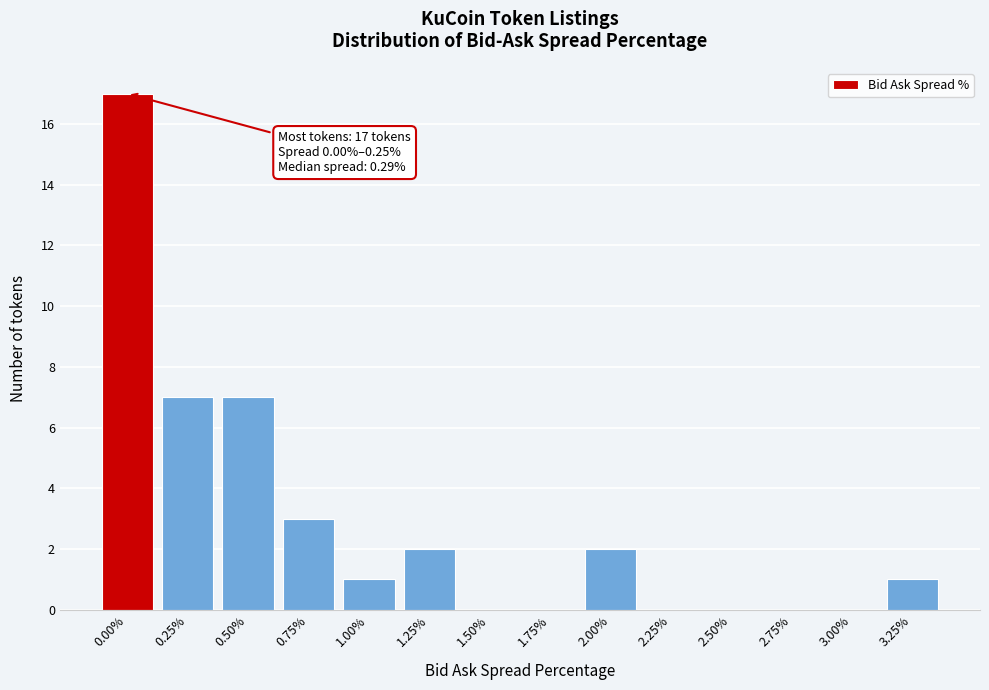

Reading left to right, transcribe all the data shown in this chart.

0.00%=17	0.25%=7	0.50%=7	0.75%=3	1.00%=1	1.25%=2	1.50%=0	1.75%=0	2.00%=2	2.25%=0	2.50%=0	2.75%=0	3.00%=0	3.25%=1